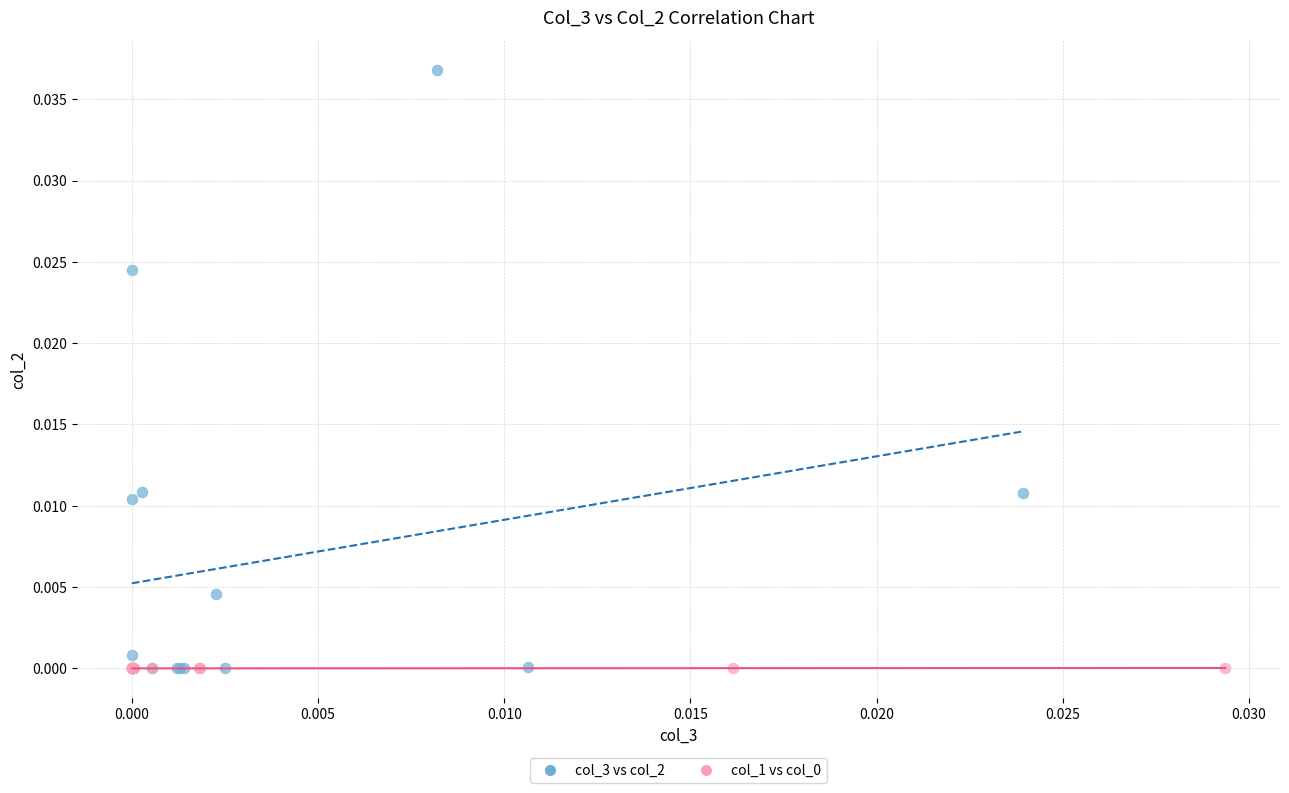

Which series has the widest spread of Y values?

col_3 vs col_2